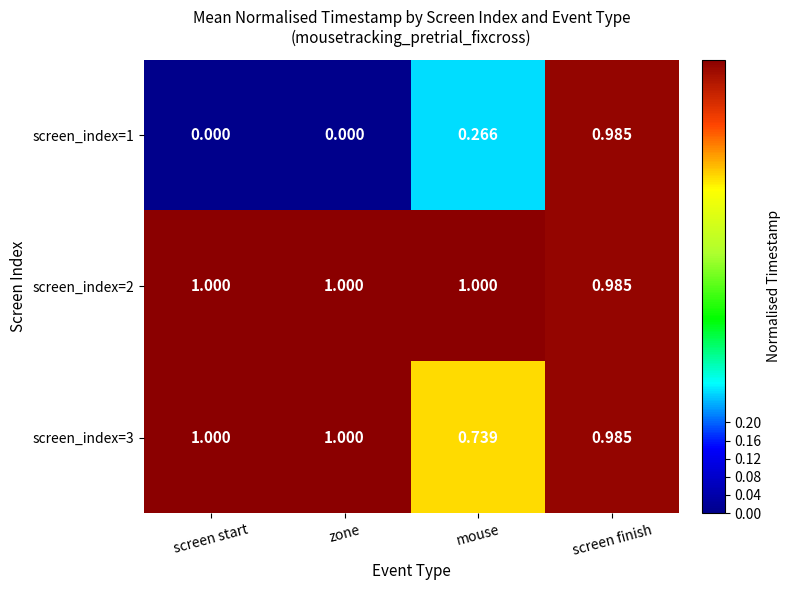

Is the value of screen_index=3 at mouse greater than the value of screen_index=1 at zone?

Yes